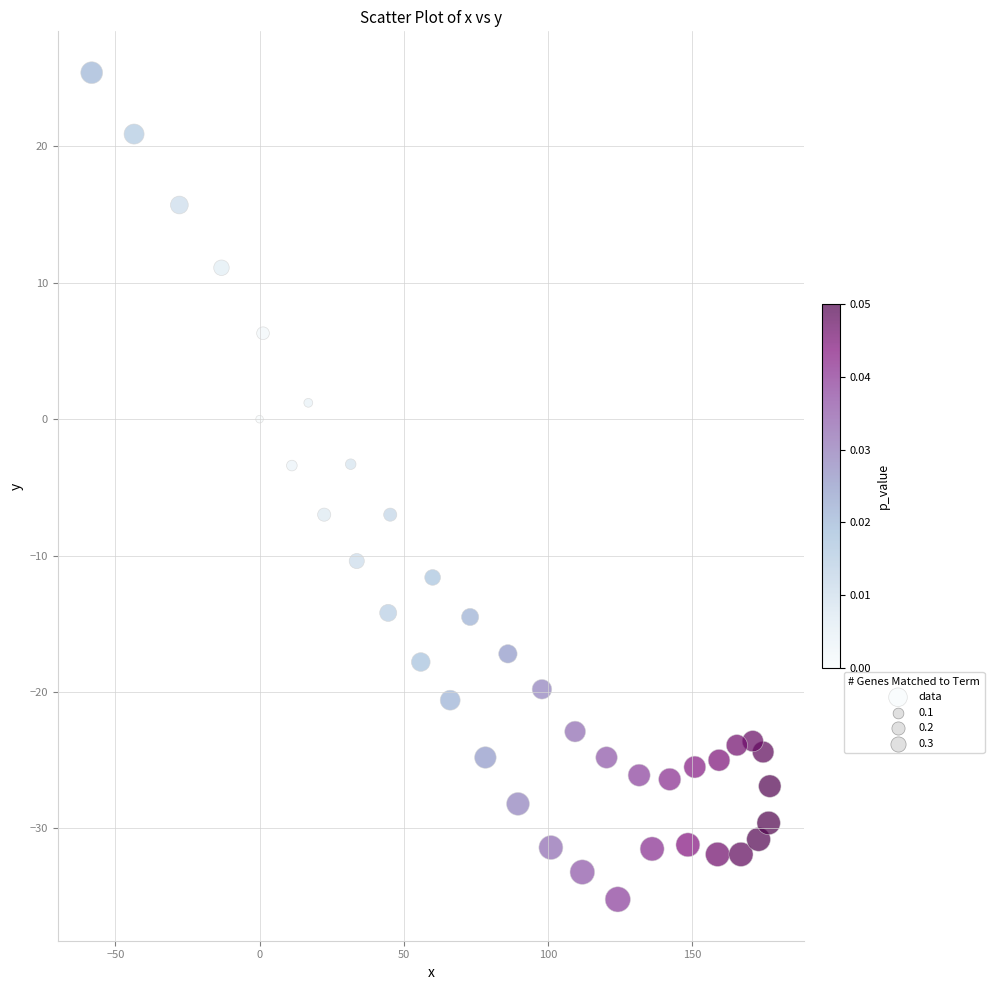

What is the range of X values (max minus min)?

235.1